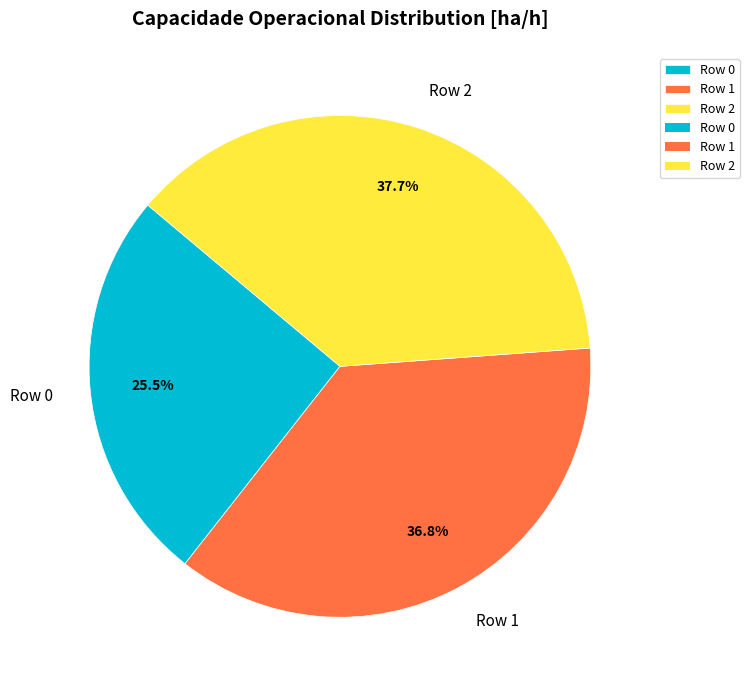

How many segments does this pie chart have?

3